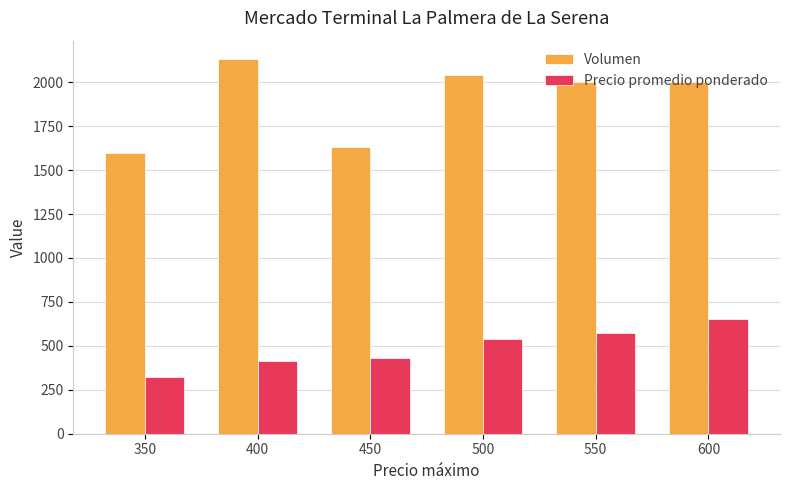

Reading left to right, extract all data points from this chart.

Volumen: 350=1600.0	400=2130.0	450=1634.3	500=2042.5	550=2000.0	600=2000.0
Precio promedio ponderado: 350=325.0	400=412.5	450=432.1	500=537.5	550=575.0	600=650.0